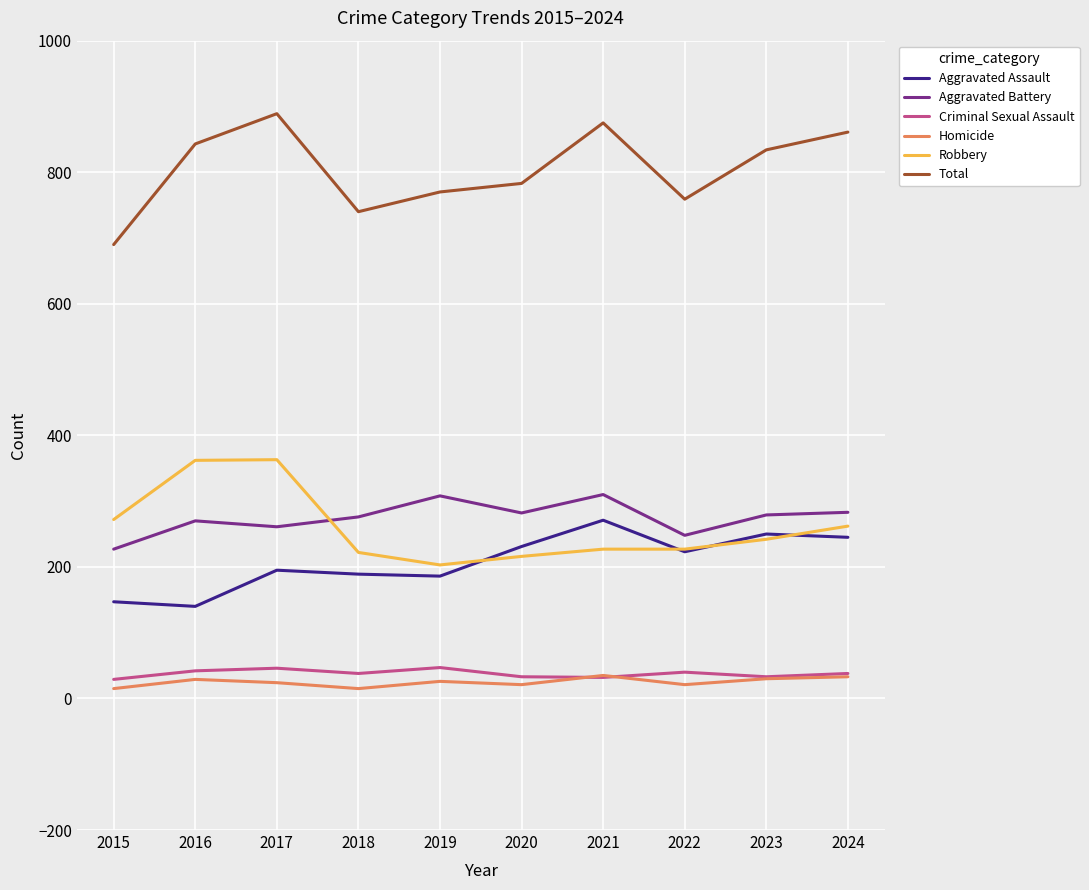

In Aggravated Assault, how many points are lower than both neighbors (excluding endpoints)?

3